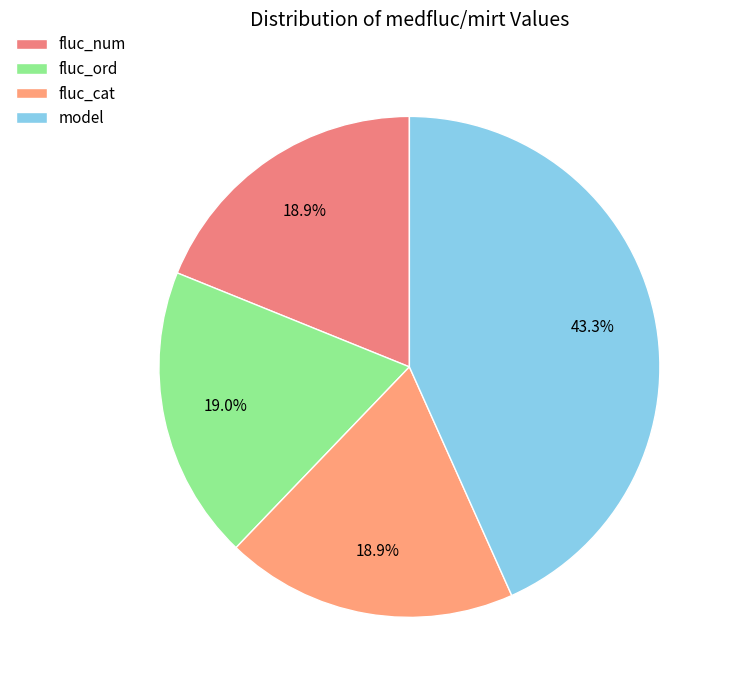

To the nearest percent, what portion does model represent?

43%